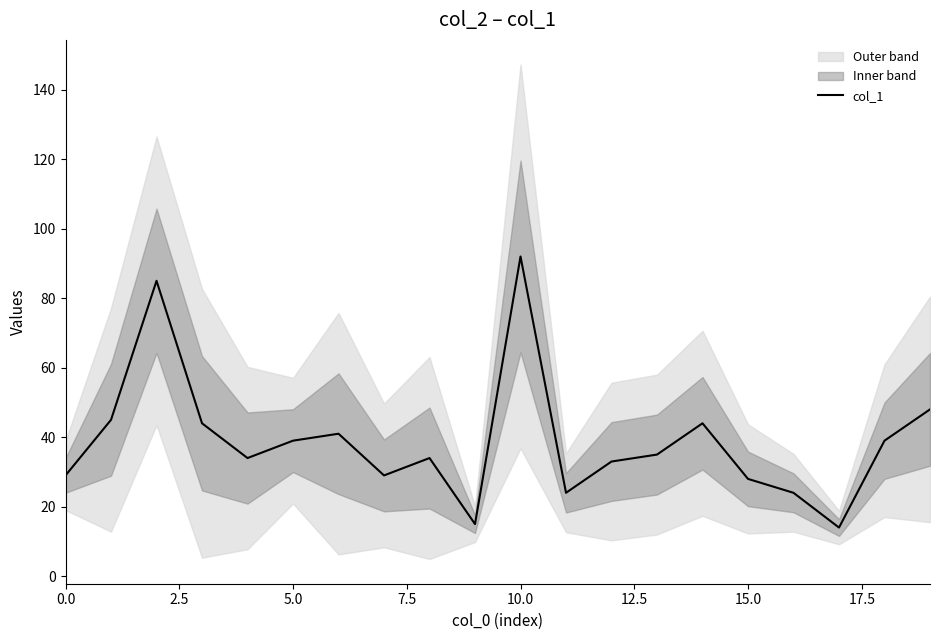

The value of col_1 at 15.0 is 49. True or false?

False